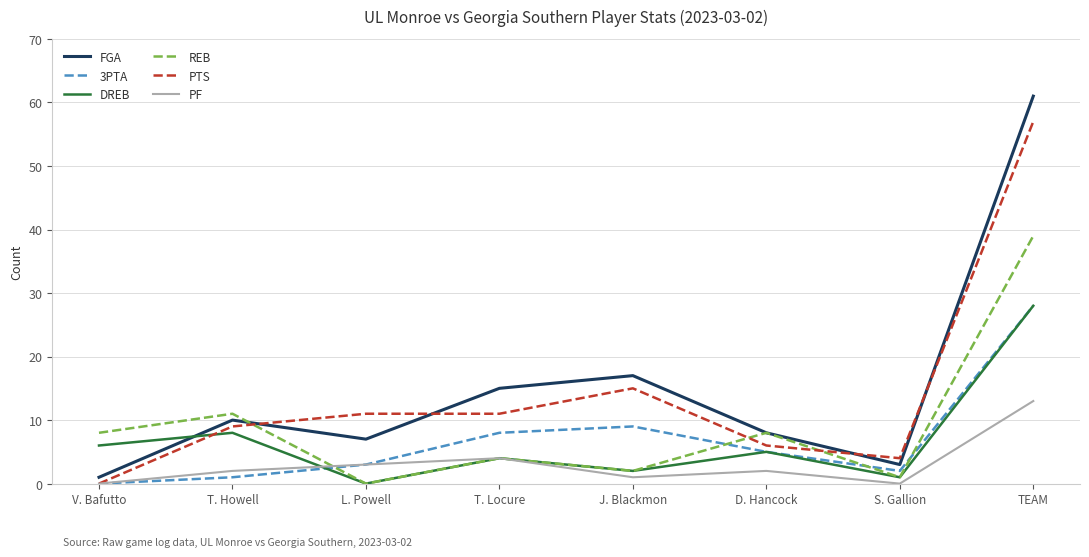

What is the difference between the highest and lowest values at D. Hancock?

6